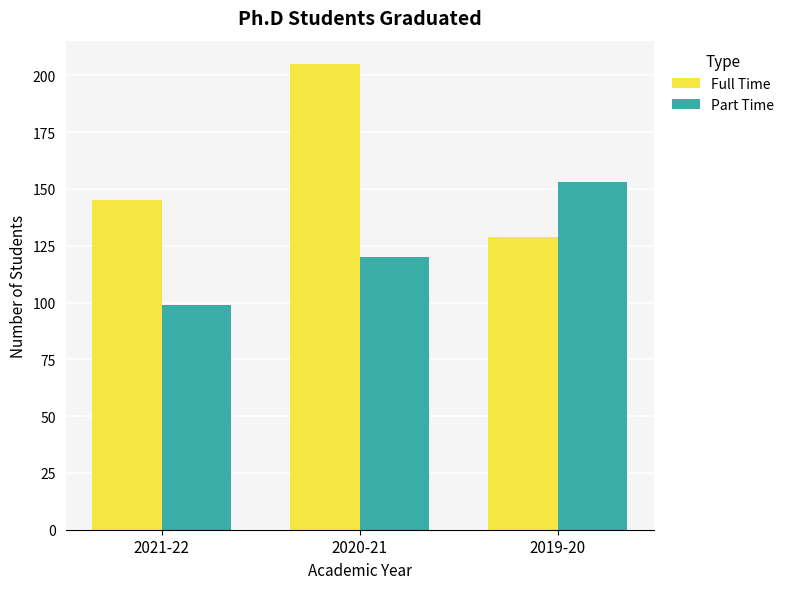

Which series has the largest range (max minus min)?

Full Time